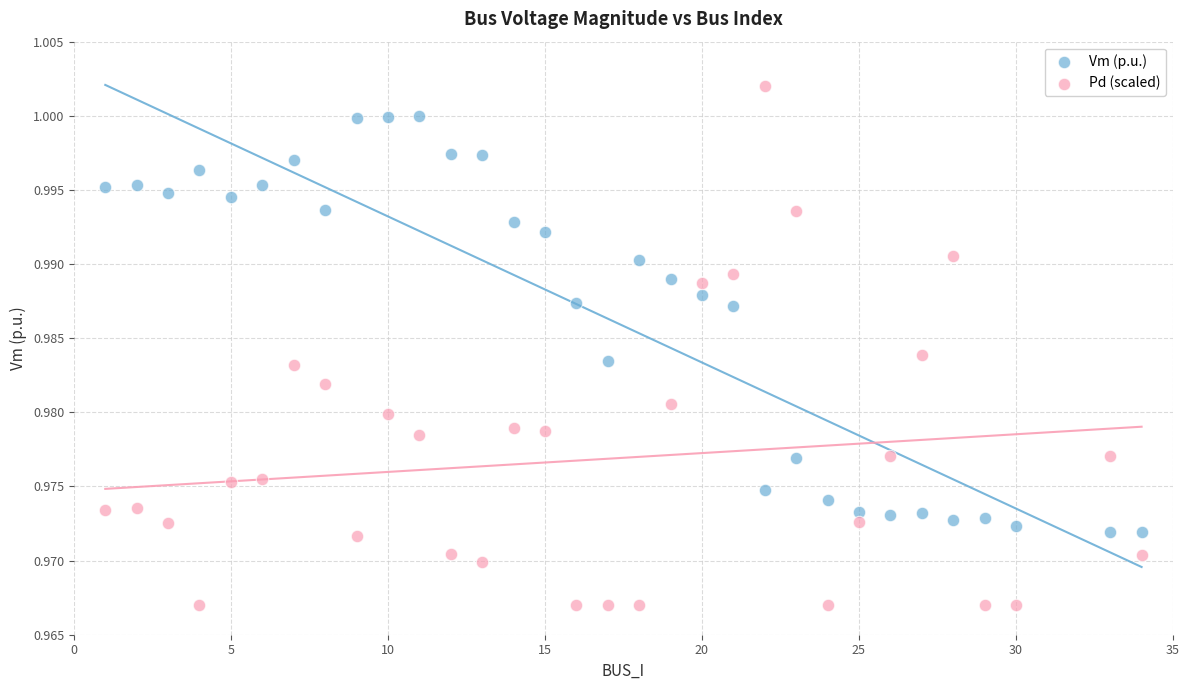

Which series contains the lowest Y value?

Pd (scaled)